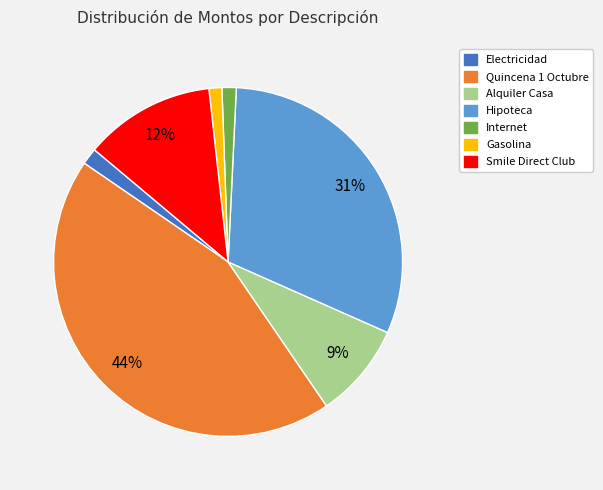

To the nearest percent, what portion does Hipoteca represent?

31%